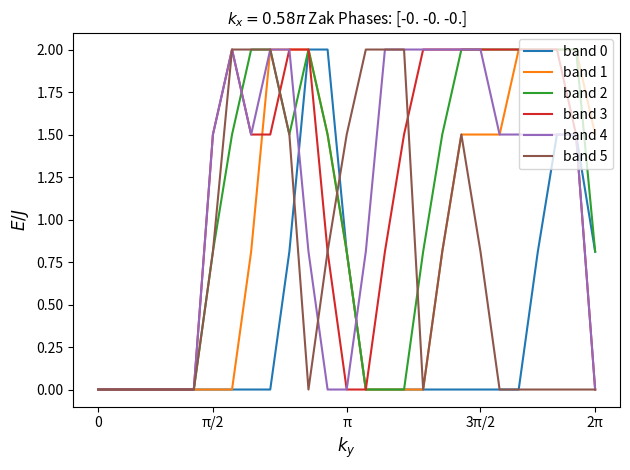

What is the maximum value for band 5?

2.0